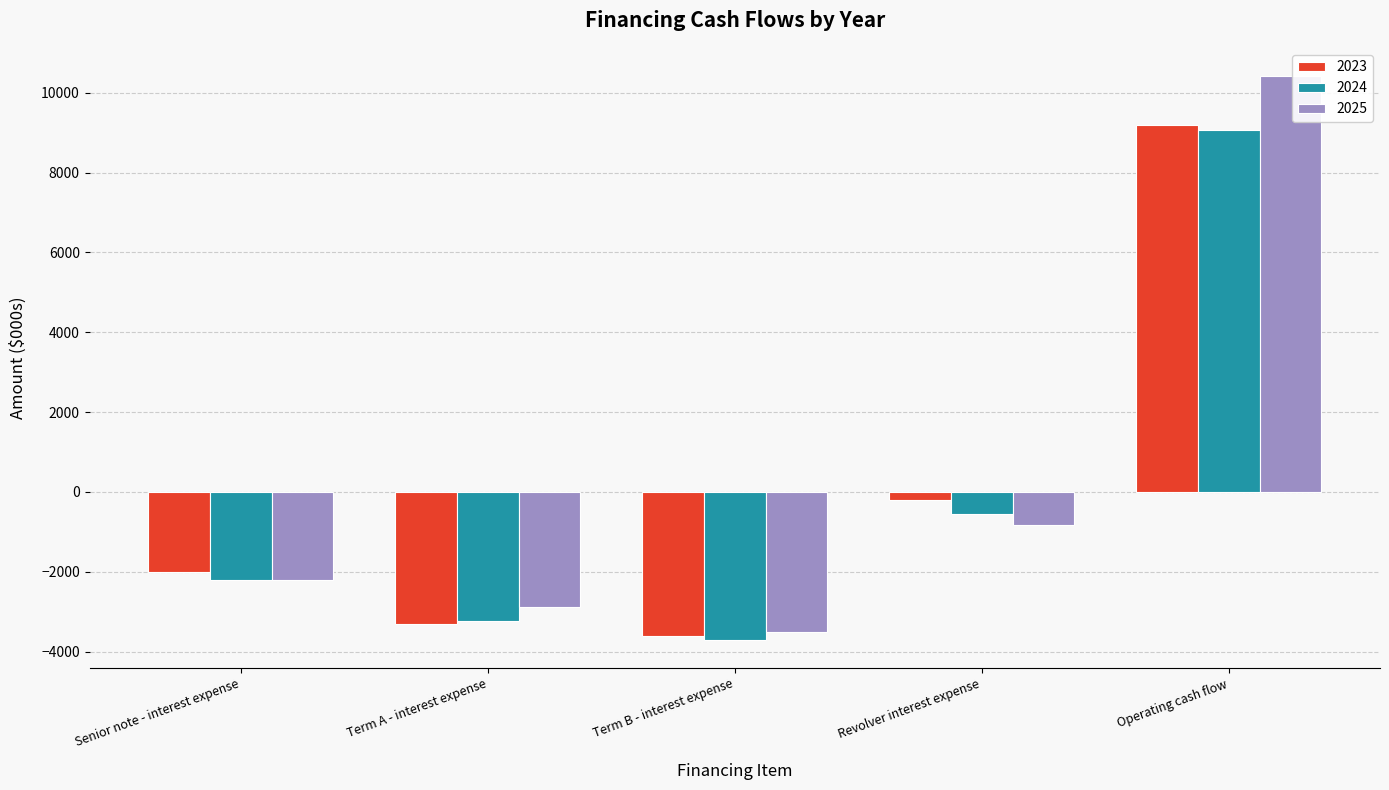

Reading left to right, what are all the values shown in this chart?

2023: Senior note - interest expense=-2000.0	Term A - interest expense=-3300.0	Term B - interest expense=-3600.0	Revolver interest expense=-214.6	Operating cash flow=9196.9
2024: Senior note - interest expense=-2200.0	Term A - interest expense=-3240.0	Term B - interest expense=-3705.0	Revolver interest expense=-560.7	Operating cash flow=9079.8
2025: Senior note - interest expense=-2200.0	Term A - interest expense=-2880.0	Term B - interest expense=-3510.0	Revolver interest expense=-824.6	Operating cash flow=10420.7